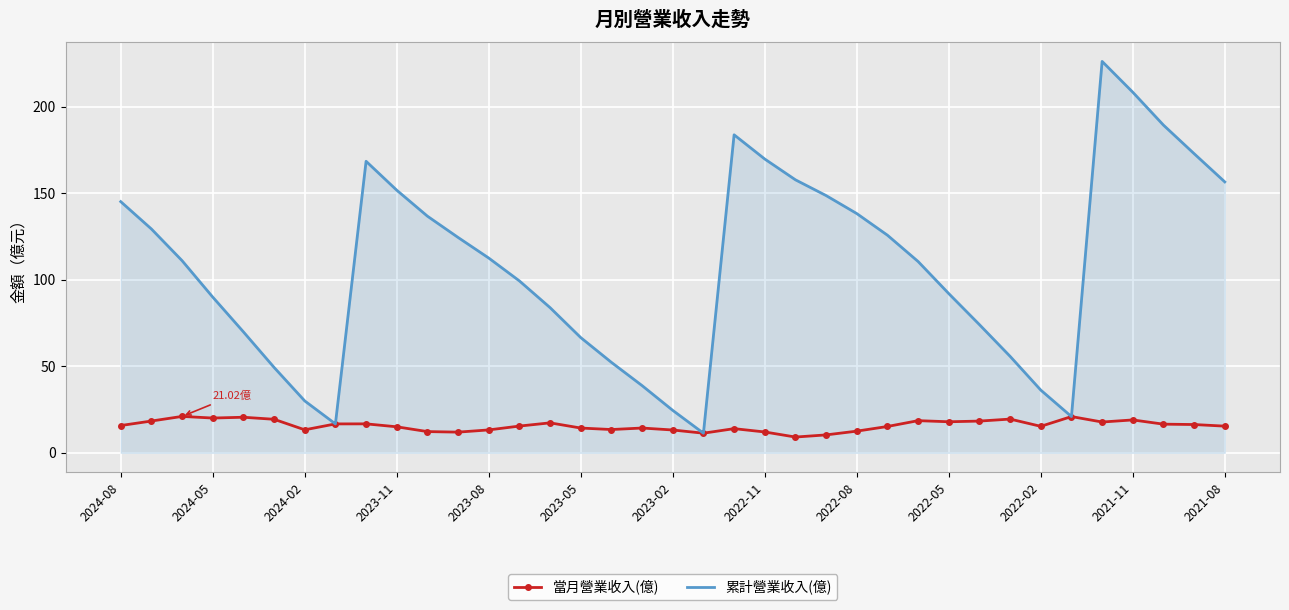

At how many categories does at least one series exceed 206?

2